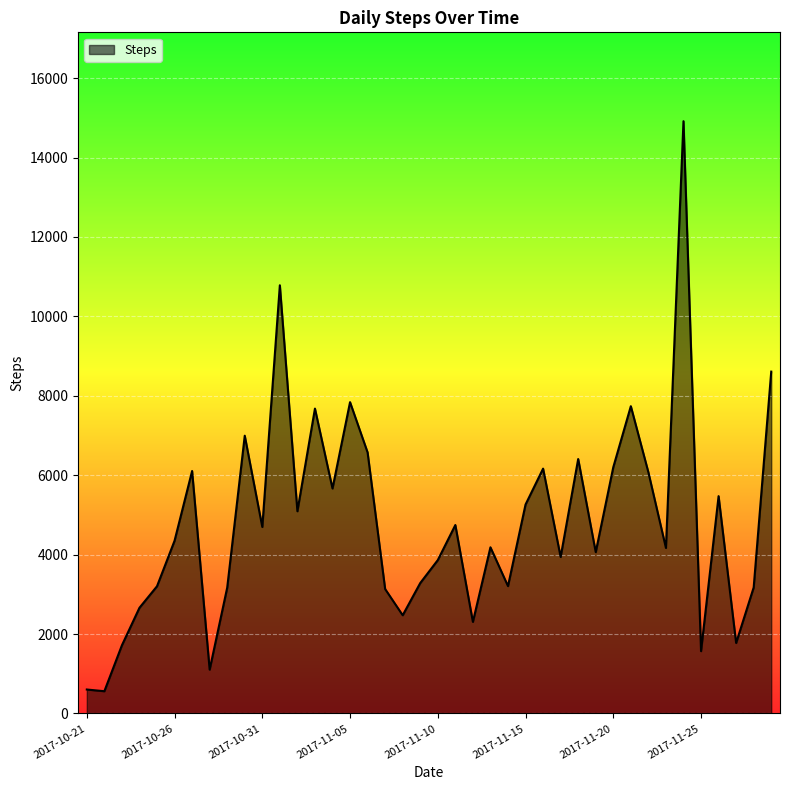

What is the greatest value displayed?

14915